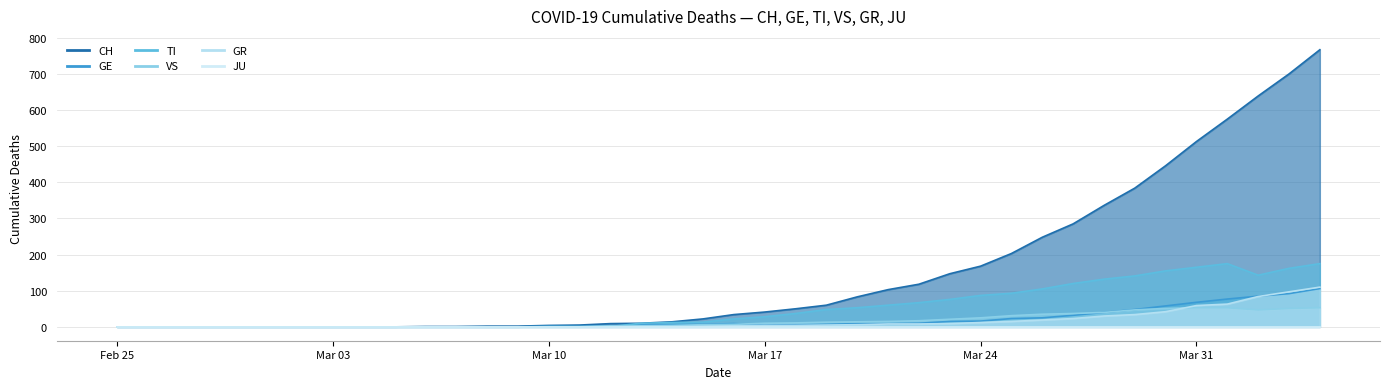

Between 2020-03-03 and 2020-03-16, which series saw the biggest shift?

CH